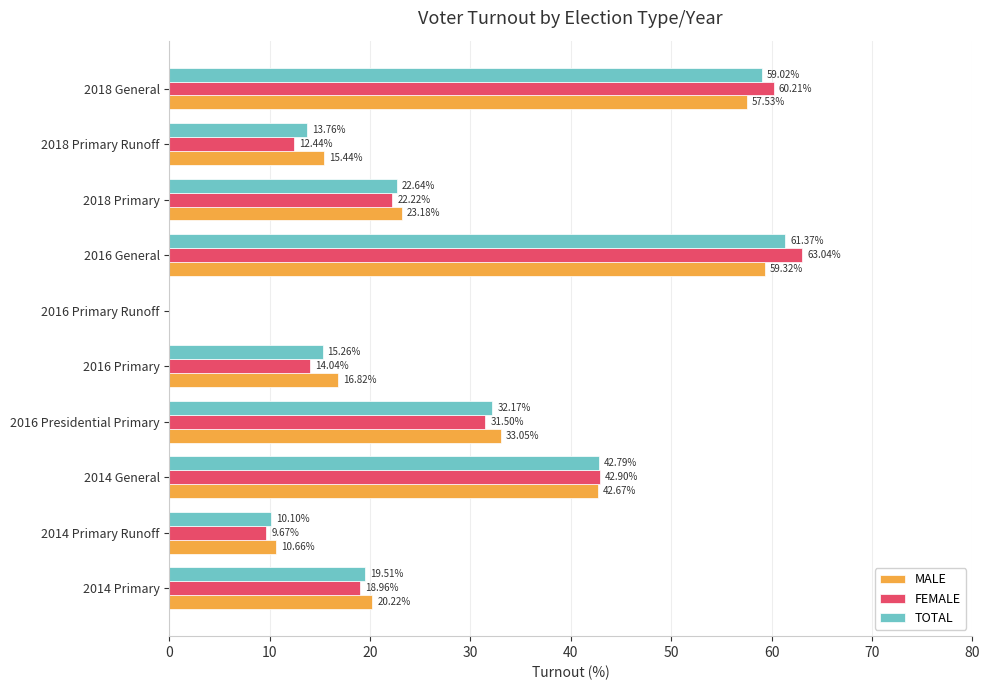

Between 2014 Primary and 2016 Primary, which series saw the biggest shift?

FEMALE